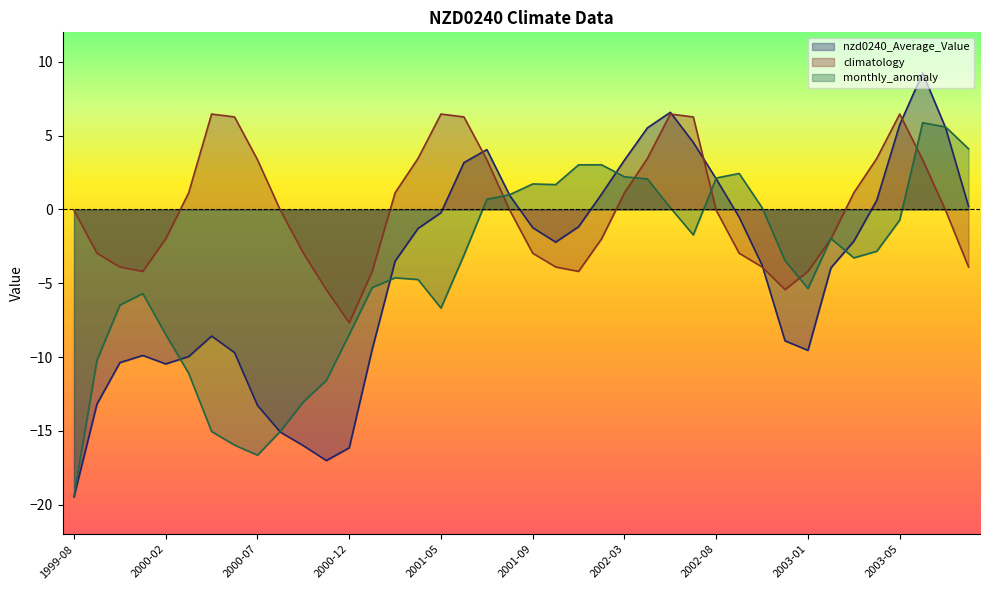

Rank the series at 2000-11 from highest to lowest value.

climatology, monthly_anomaly, nzd0240_Average_Value